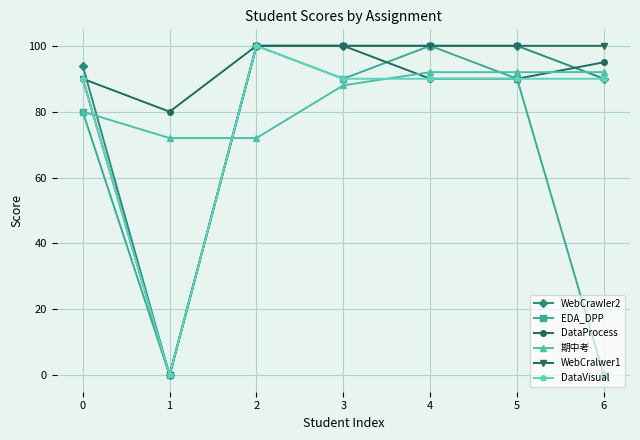

What is the difference between the second highest and minimum values in the EDA_DPP series?

100